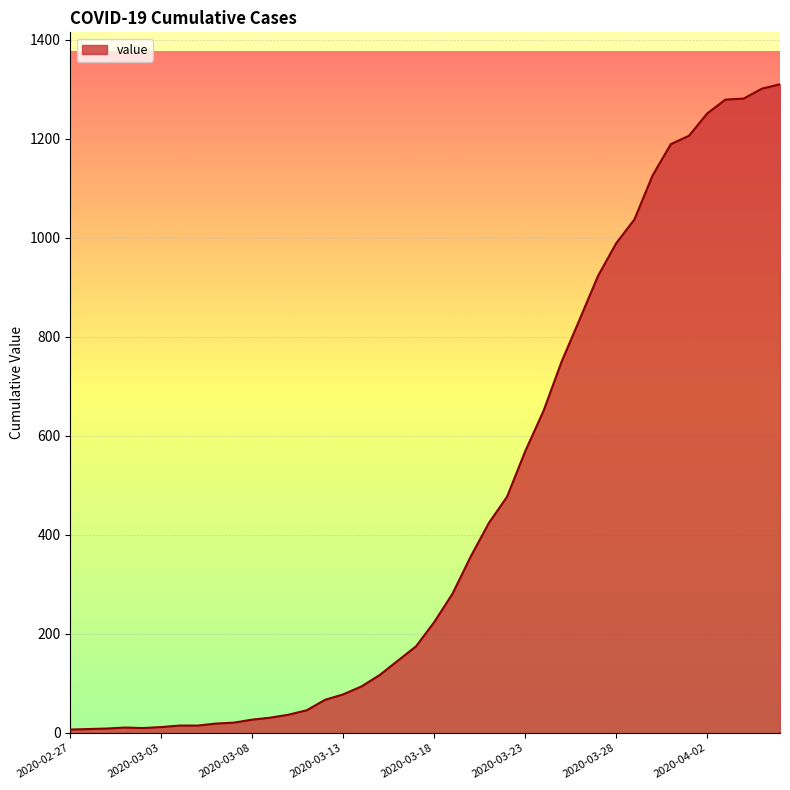

What is the greatest value displayed?

1310